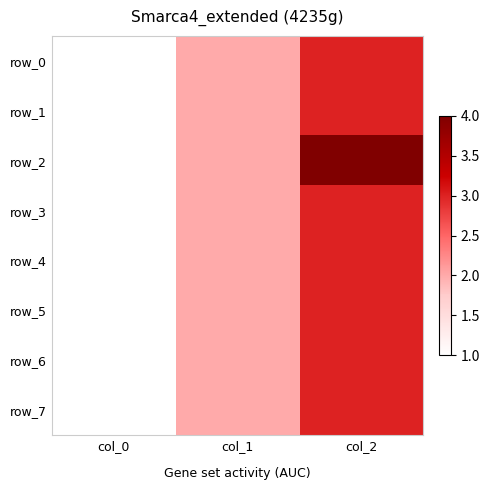

Reading right to left, list all the values displayed in this chart.

row_0: 3	2	1
row_1: 3	2	1
row_2: 4	2	1
row_3: 3	2	1
row_4: 3	2	1
row_5: 3	2	1
row_6: 3	2	1
row_7: 3	2	1